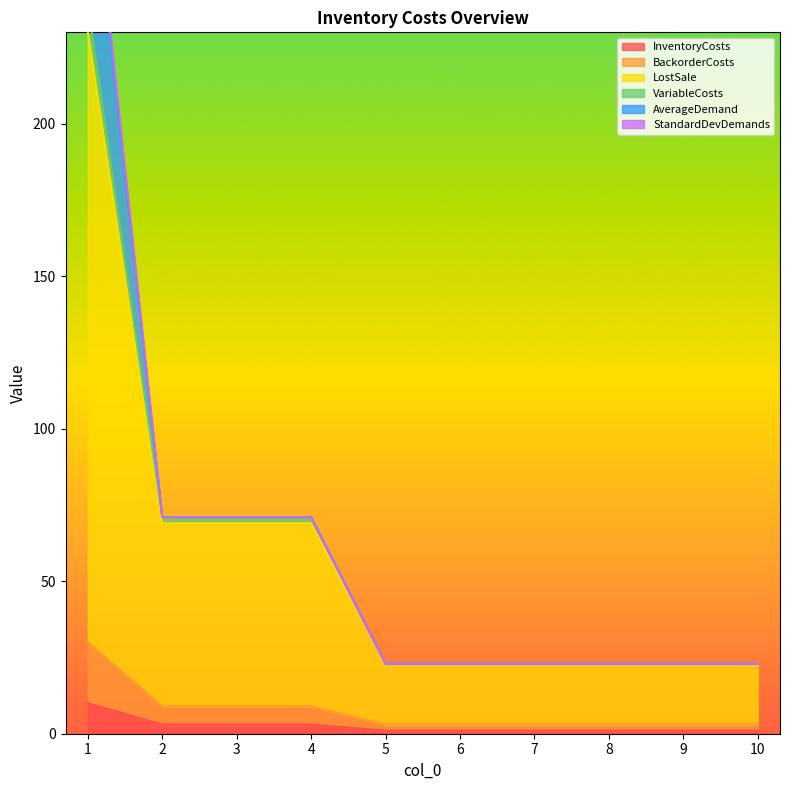

At how many categories does at least one series exceed 41?

4